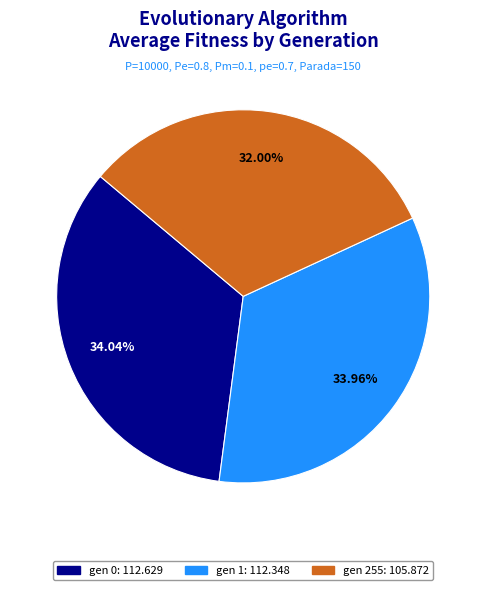

How many slices are in this pie chart?

3